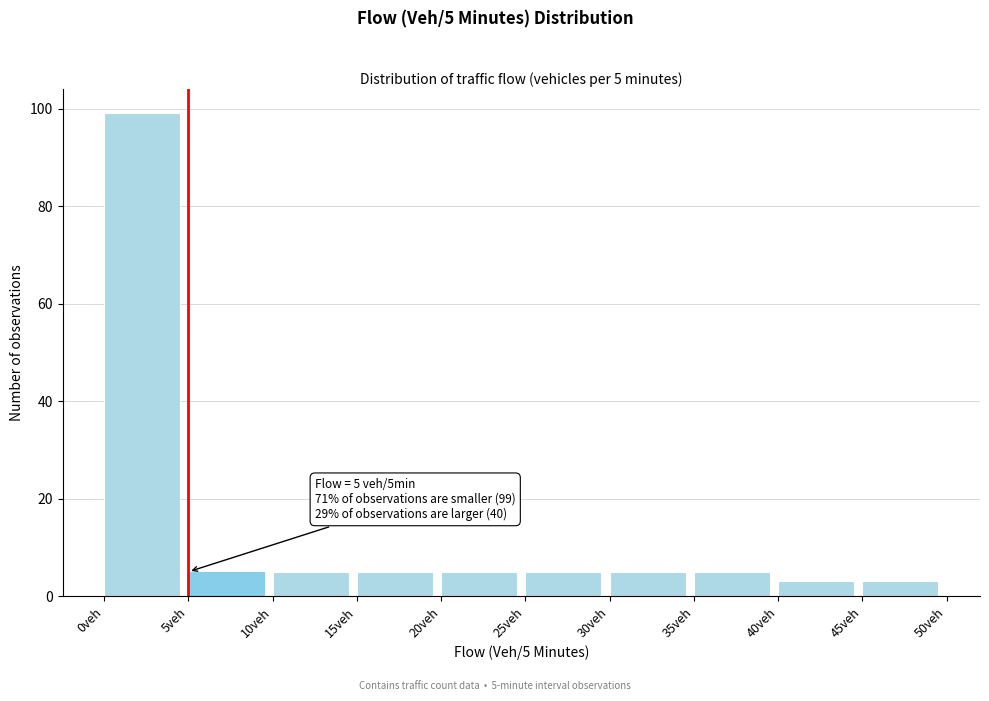

Which range on the x-axis has the tallest bar?

0 to 5